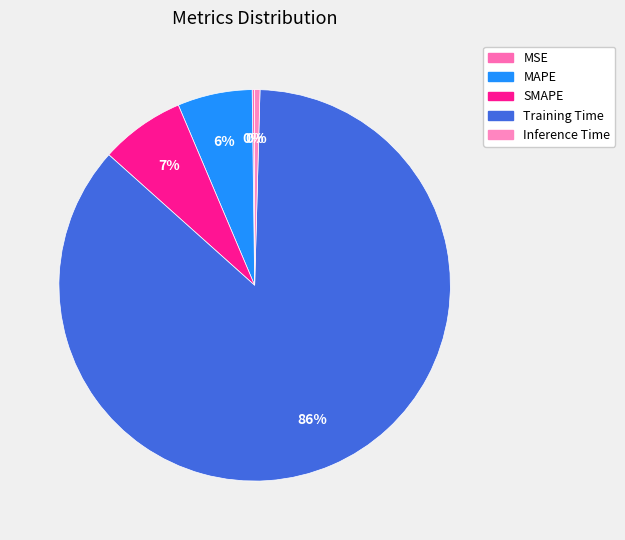

Do SMAPE and Inference Time together represent more than half of the pie?

No